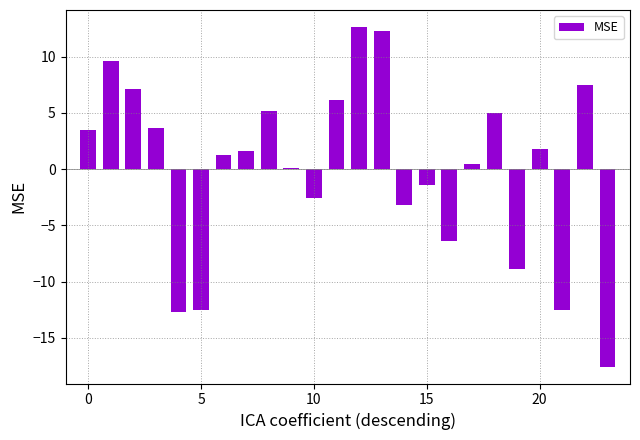

What is the greatest value displayed?

12.6